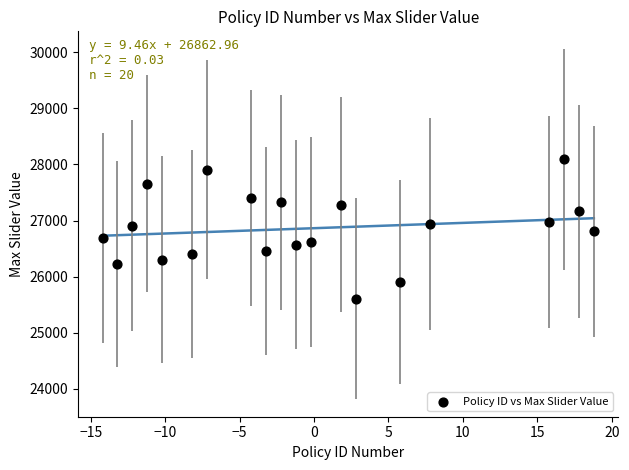

What is the range of X values (max minus min)?

33.0